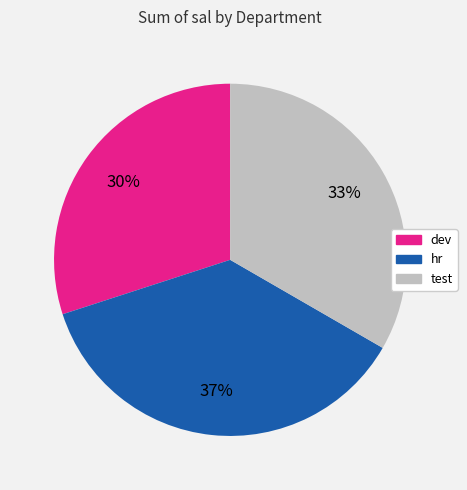

To the nearest percent, what is the difference between the dev and hr slice percentages?

7%